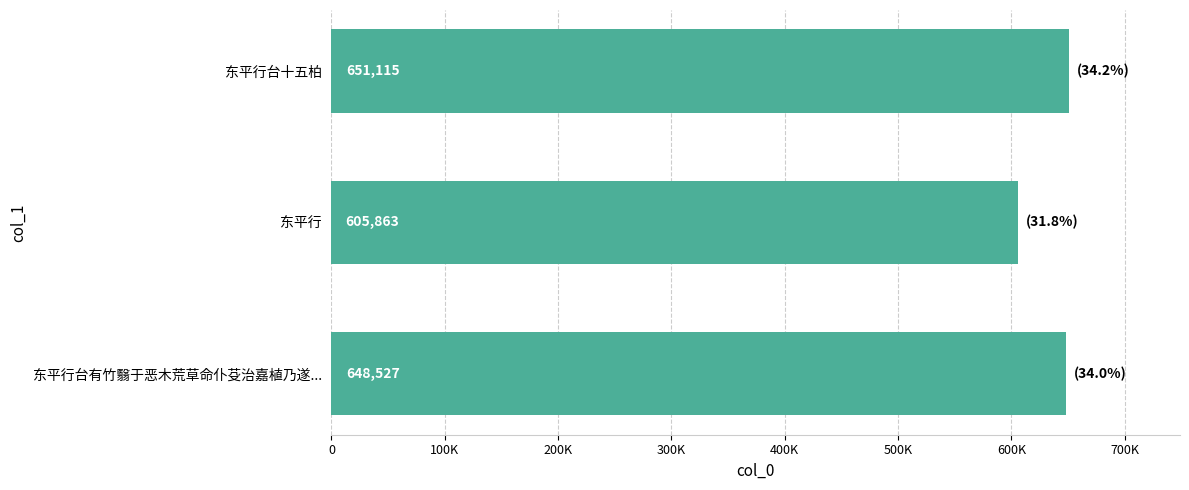

Does the chart contain any negative values?

No